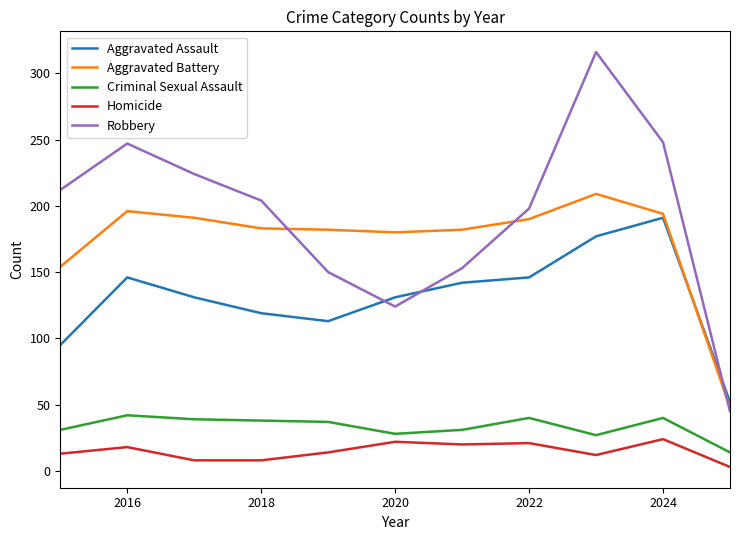

What is the average value of the Aggravated Battery series?

174